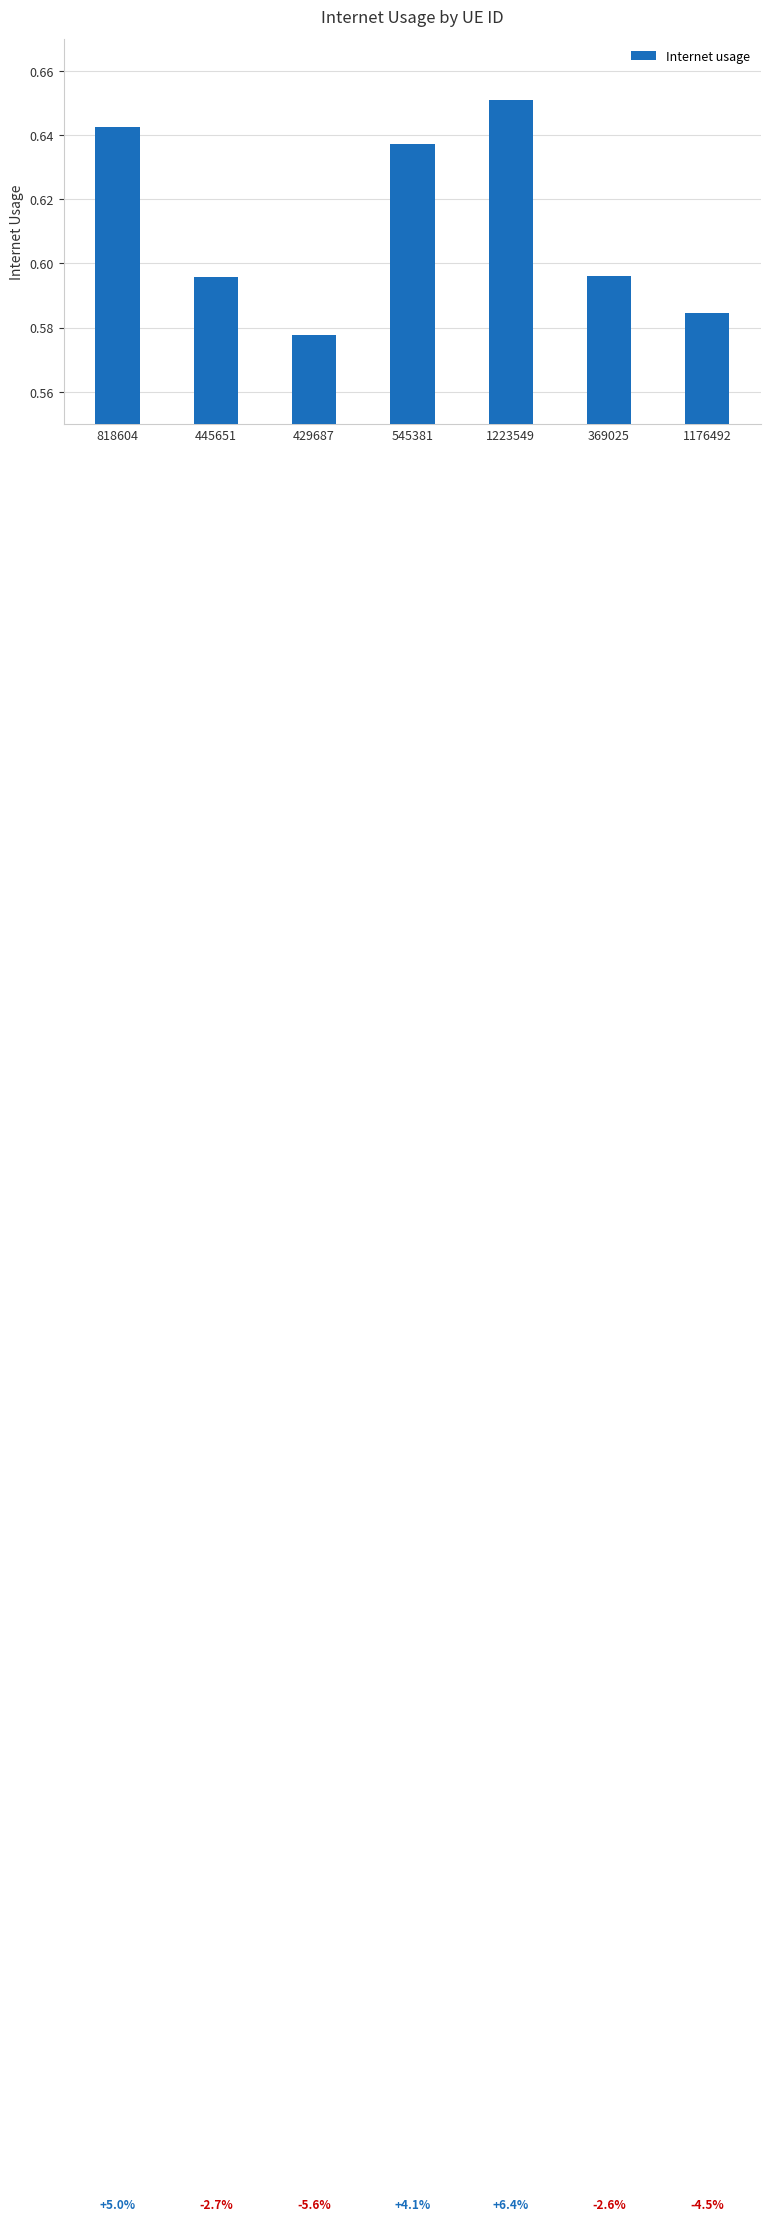

Are the bars horizontal?

No